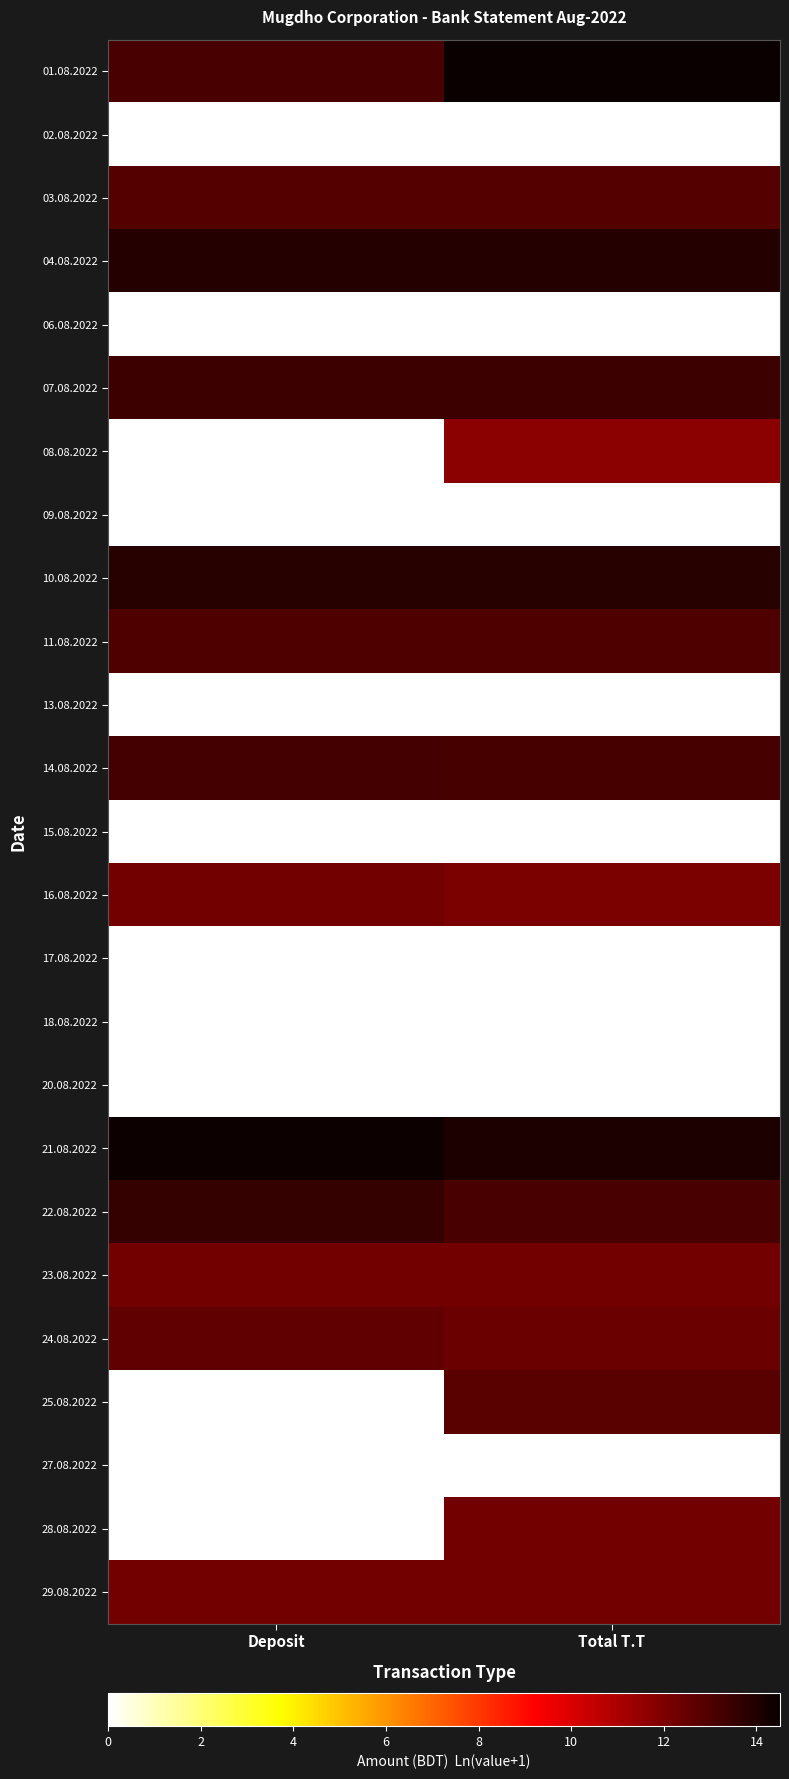

Count the number of categories in the chart.

2